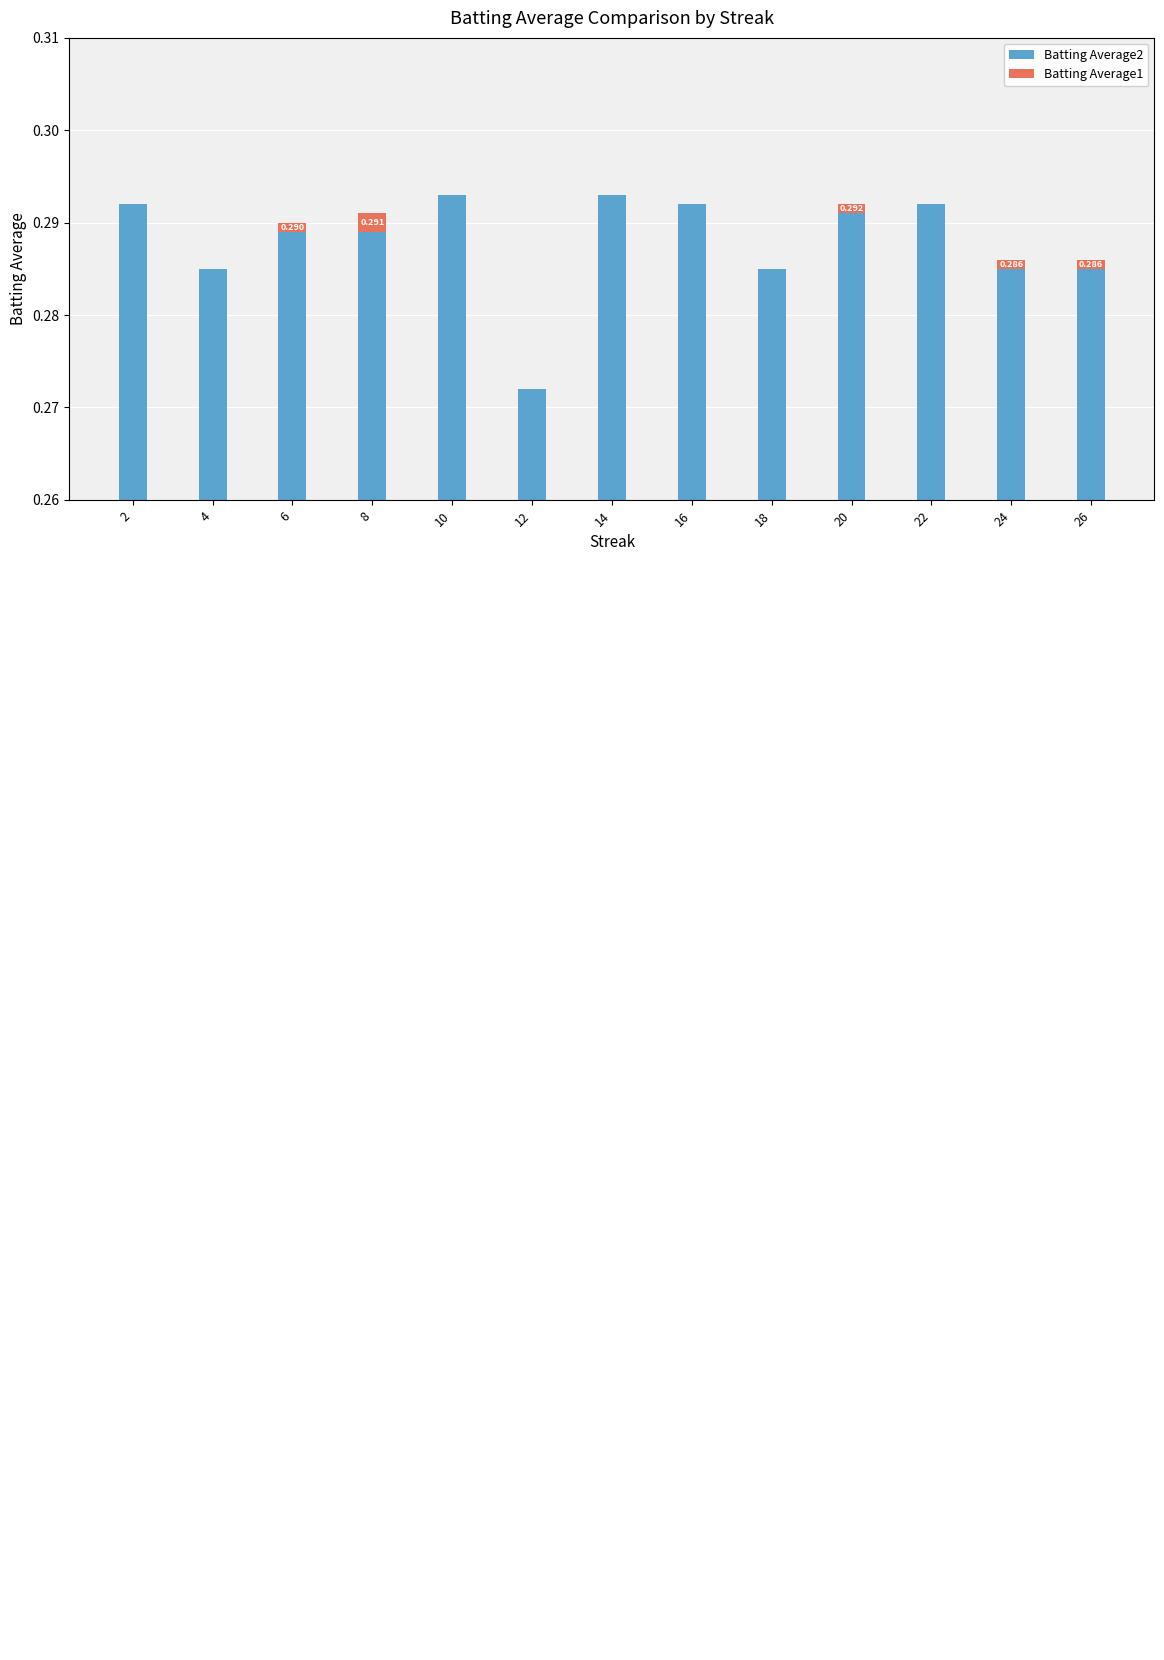

Reading left to right, transcribe all the data shown in this chart.

Batting Average2: 0.3	0.3	0.3	0.3	0.3	0.3	0.3	0.3	0.3	0.3	0.3	0.3	0.3
Batting Average1: 0.0	0.0	0.0	0.0	0.0	0.0	0.0	0.0	0.0	0.0	0.0	0.0	0.0